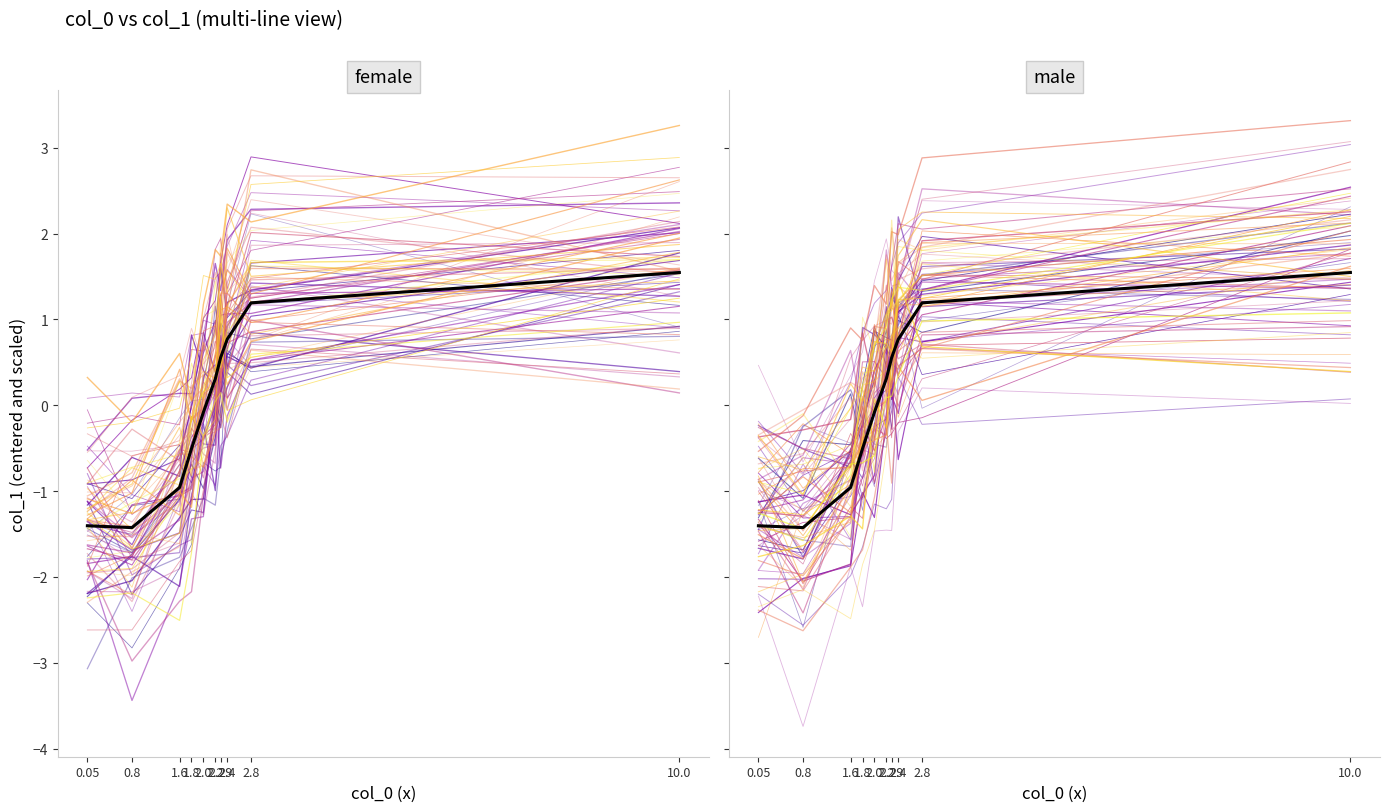

List the labels in order of value, largest first.

10.0, 2.8, 2.4, 2.29, 2.2, 2.0, 1.8, 1.6, 0.05, 0.8